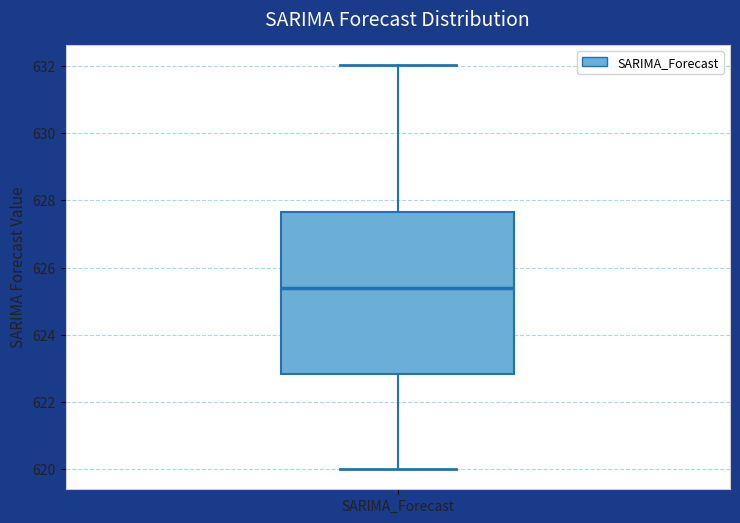

Read this box plot against the y-axis: the position of the median line, the range covered by the box, and the ends of both whiskers. The values are not printed on the chart, so give them approximately, as read against the axis.

median 625.4, box 622.8 to 627.6, whiskers 620.0 to 632.0